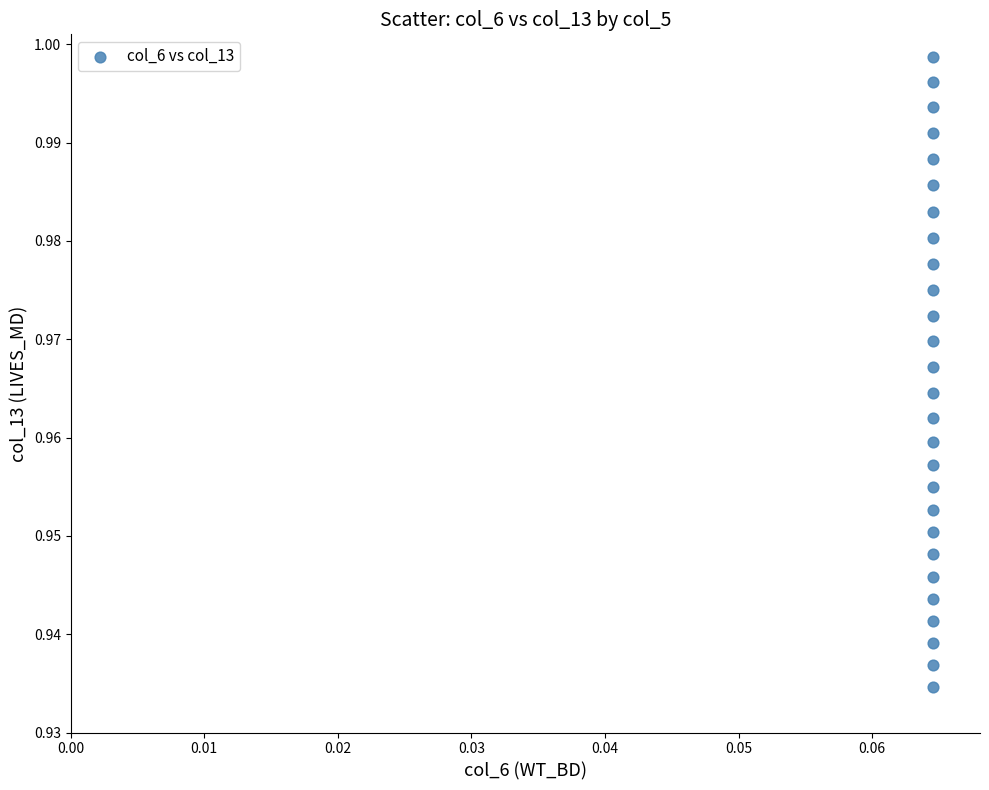

How many data points are displayed?

27